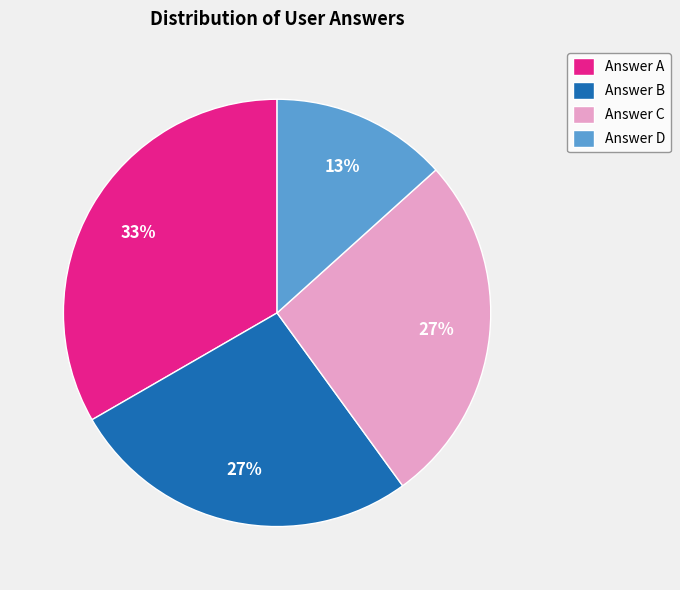

Which has a higher value, Answer D or Answer C?

Answer C